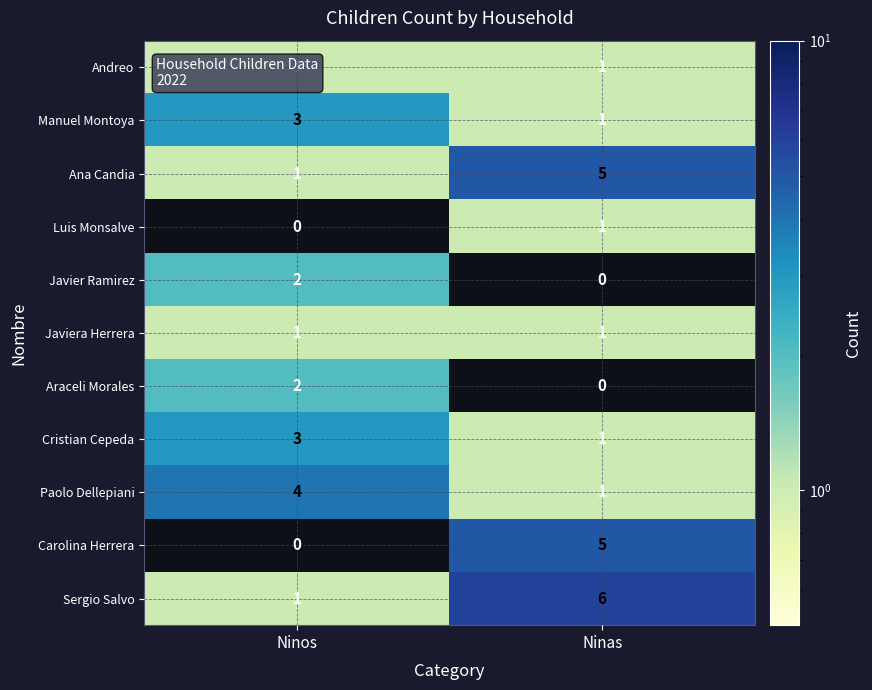

At which label does Manuel Montoya reach its peak?

Ninos